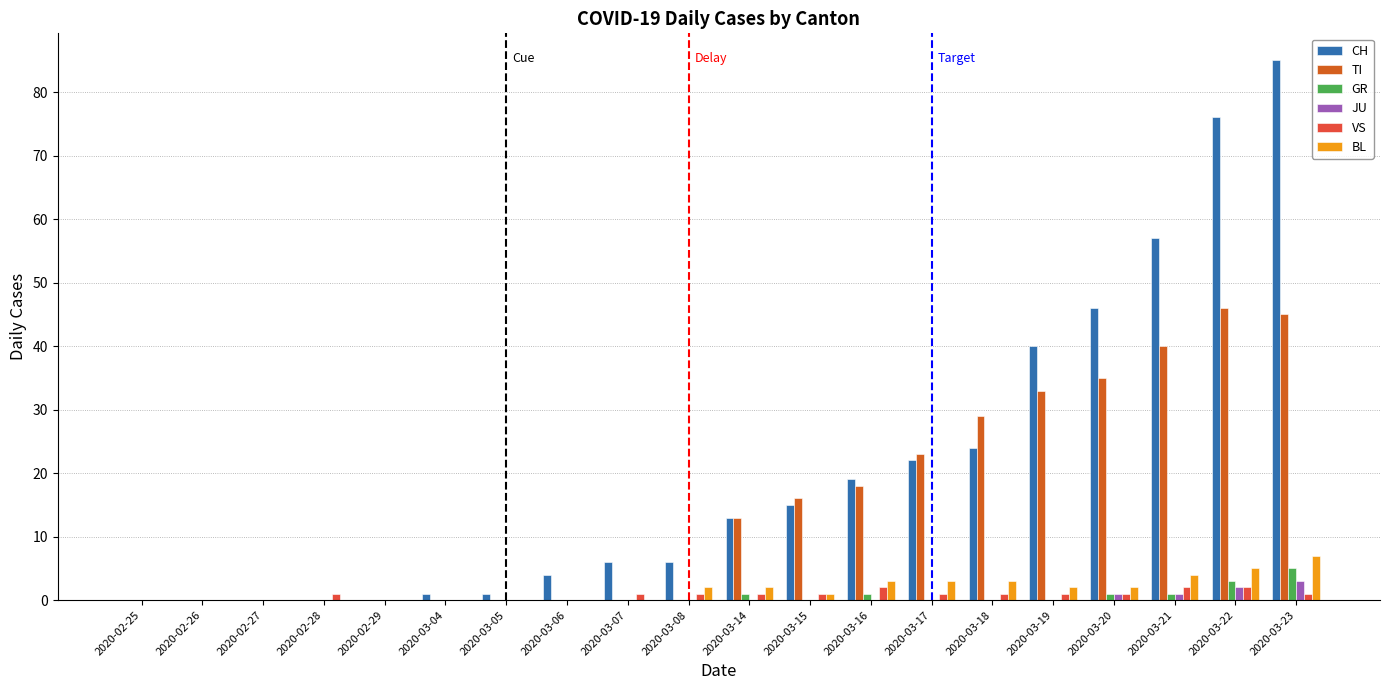

Count the GR values in the range 0 to 1.

18